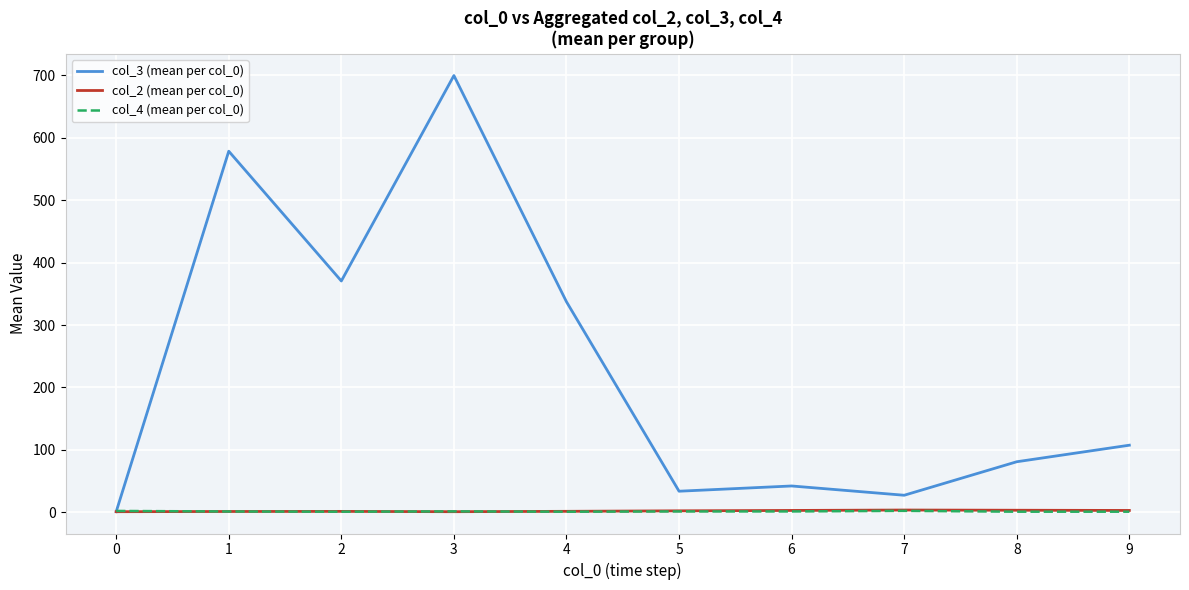

Does the chart display data point markers on the line(s)?

No